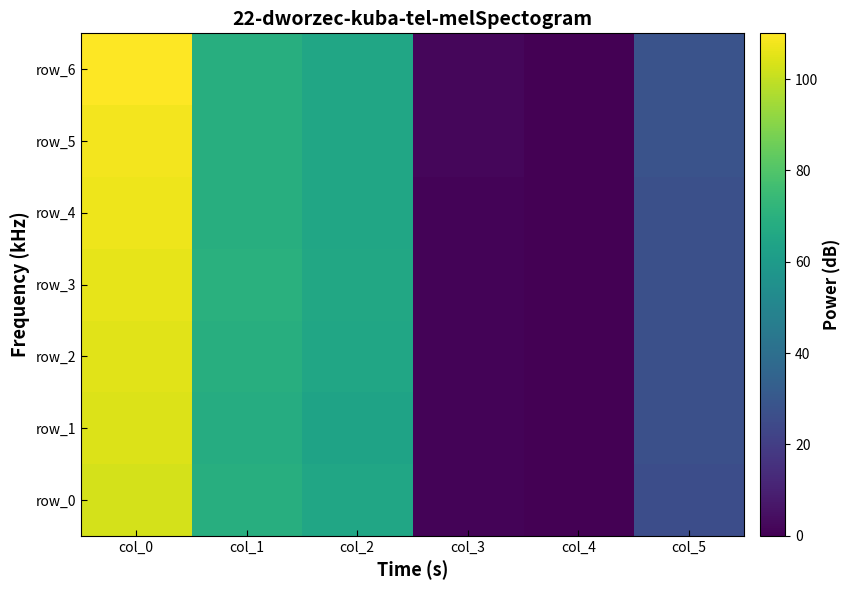

How many positive values does the row_0 series have?

5